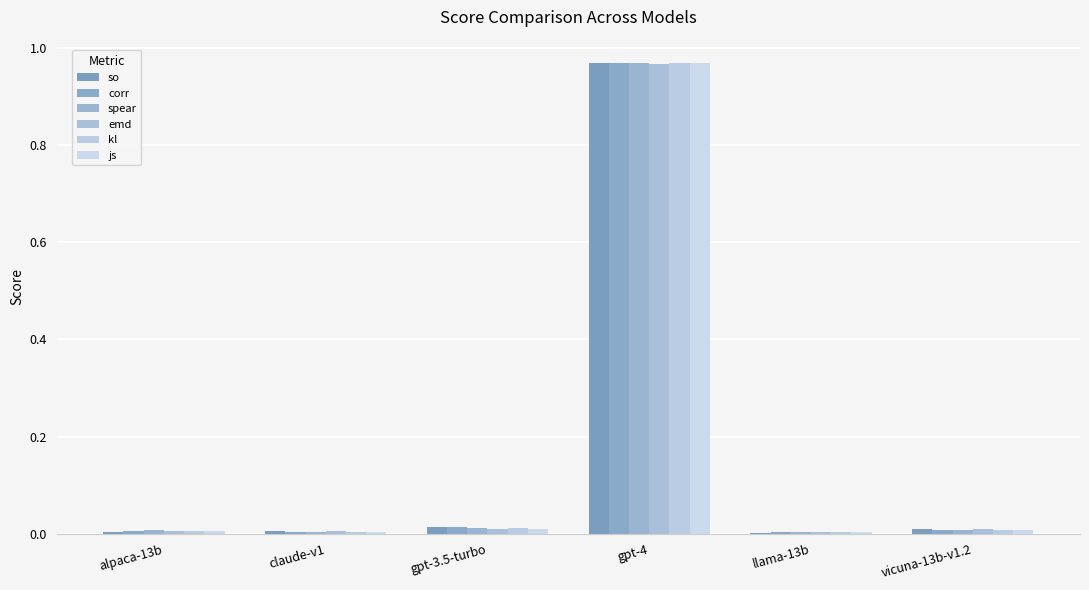

At which label does so reach its peak?

gpt-4